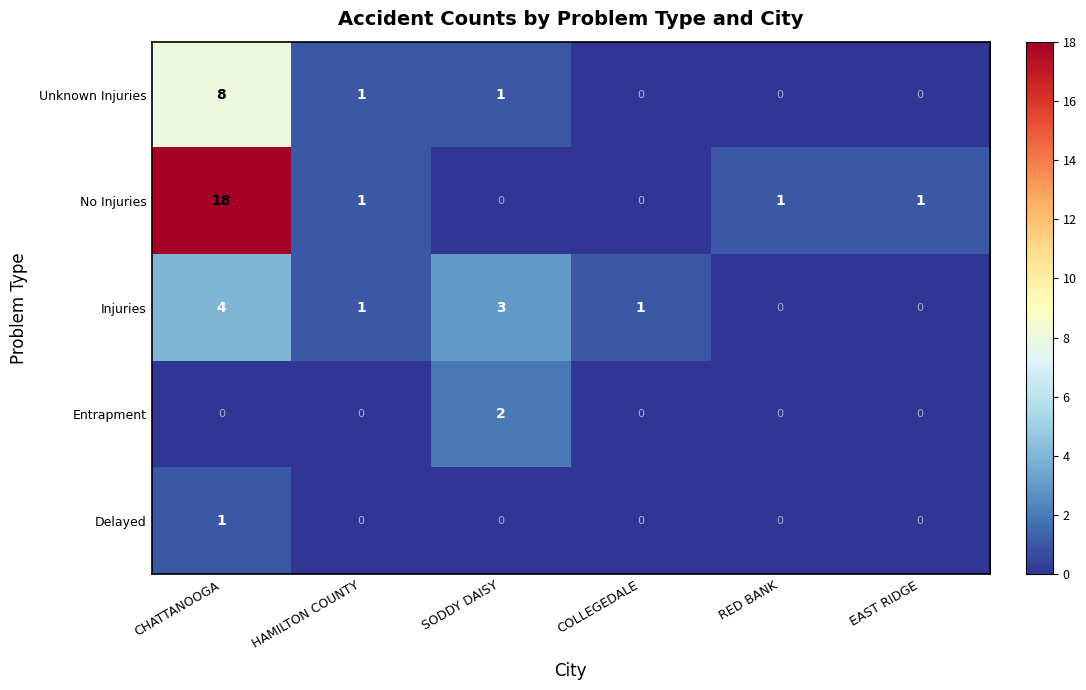

Is it true that No Injuries equals 2 at EAST RIDGE?

False